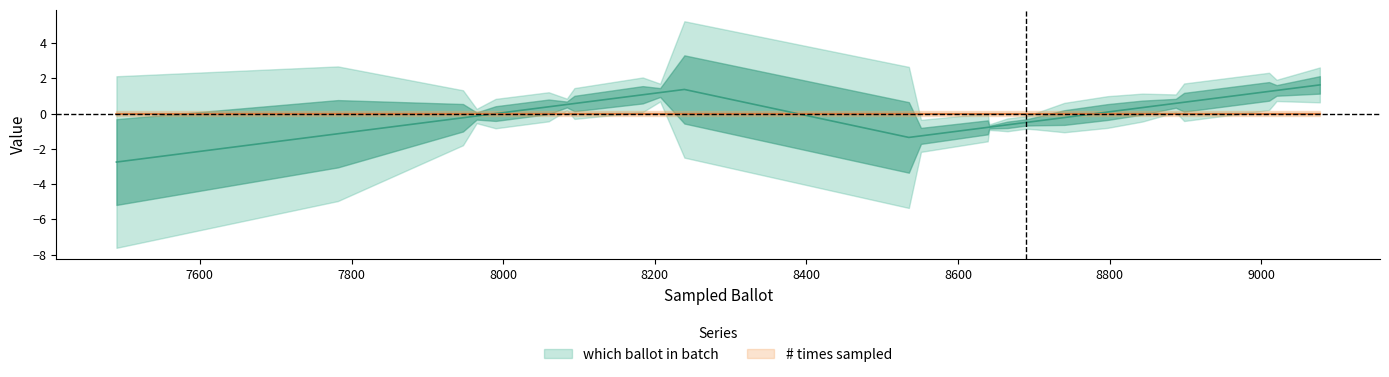

Where is the first local maximum?

8239